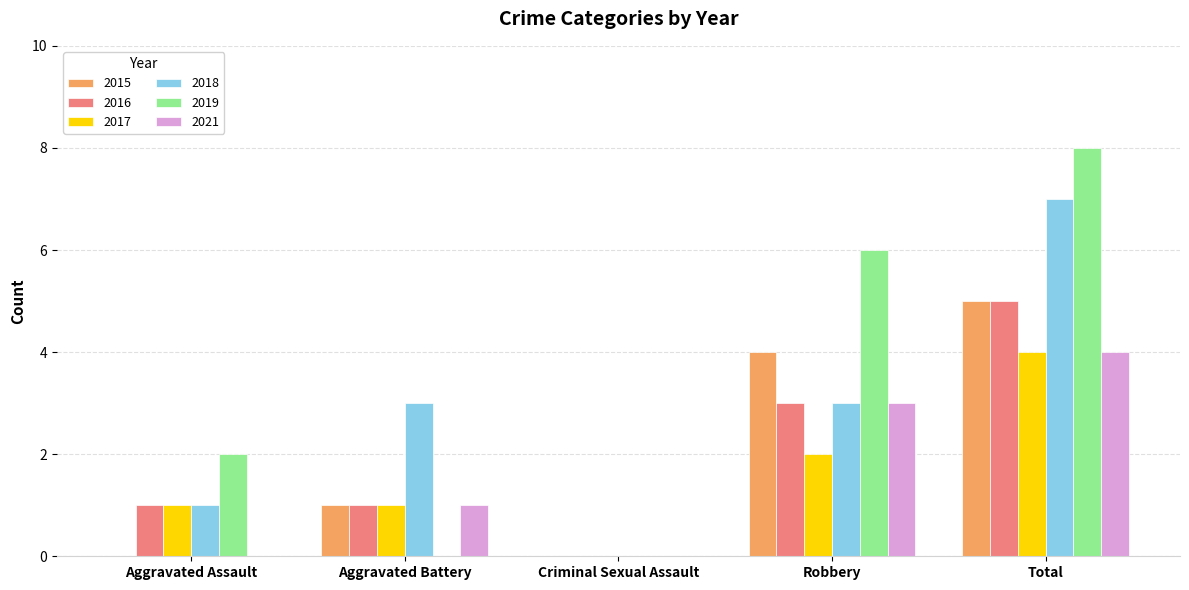

What are all the series names shown in the legend?

2015, 2016, 2017, 2018, 2019, 2021